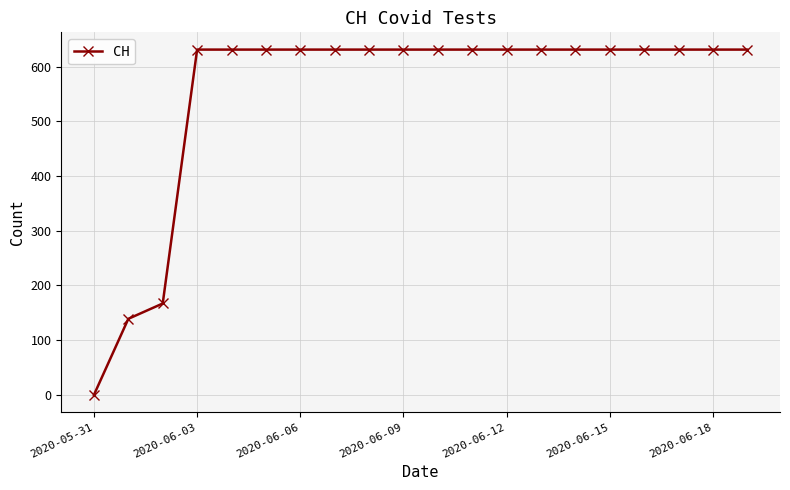

Does the chart have visible grid lines?

Yes